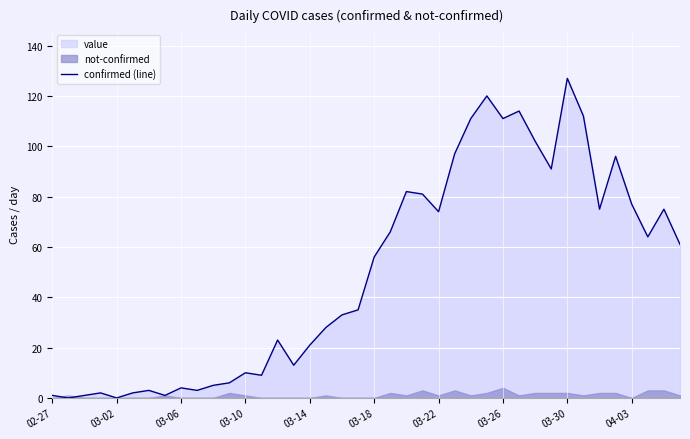

True or false: the data has more than 0 interior local peaks.

True